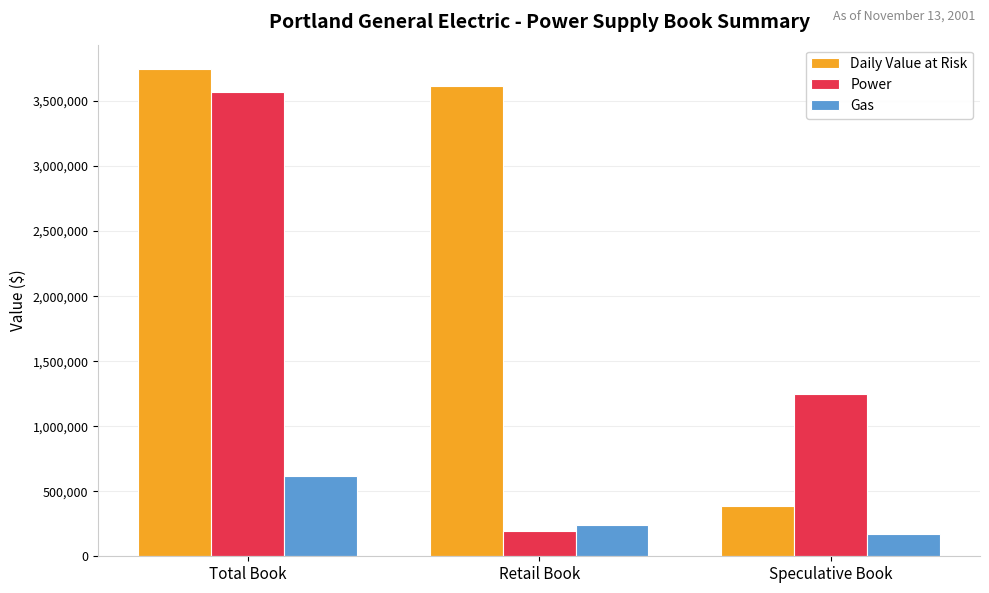

What value does the Daily Value at Risk series have at Speculative Book?

388643